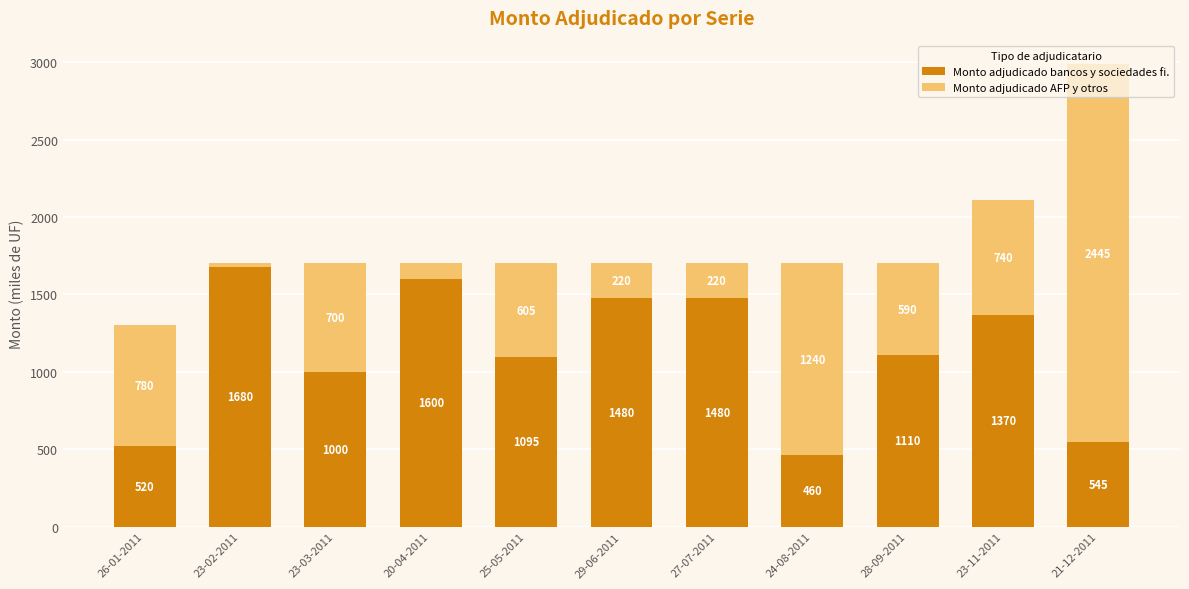

At which category is the sum across all series the highest?

21-12-2011